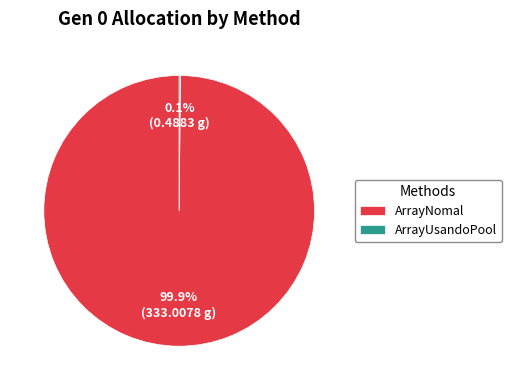

What portion of the pie excludes ArrayNomal?

0.1%